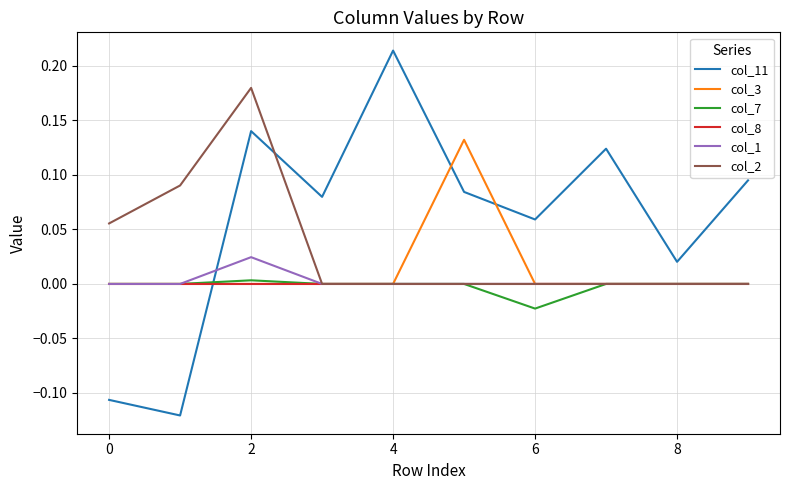

Which series has the largest total across all categories?

col_11